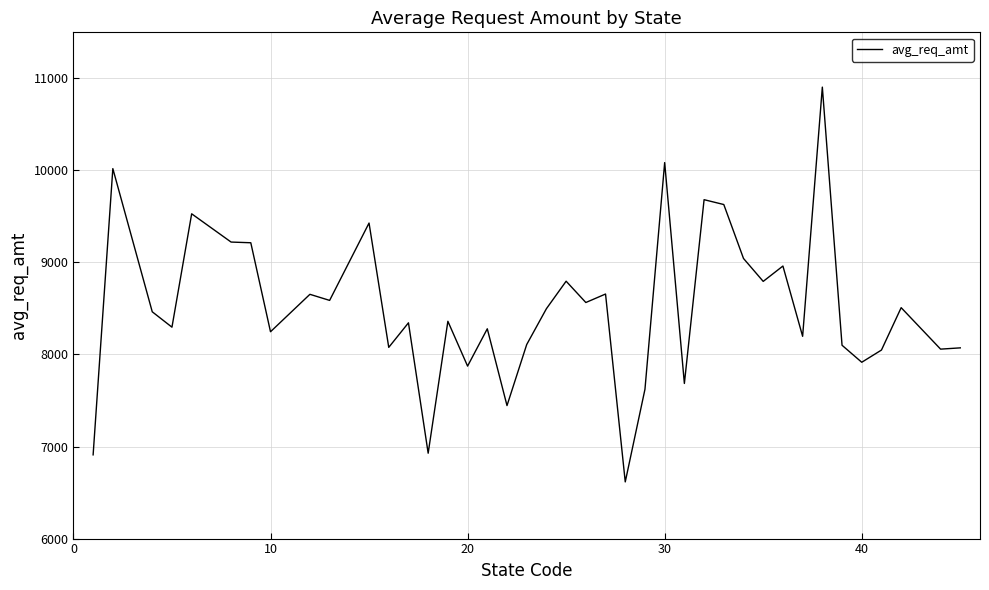

What is the smallest value displayed?

6615.8